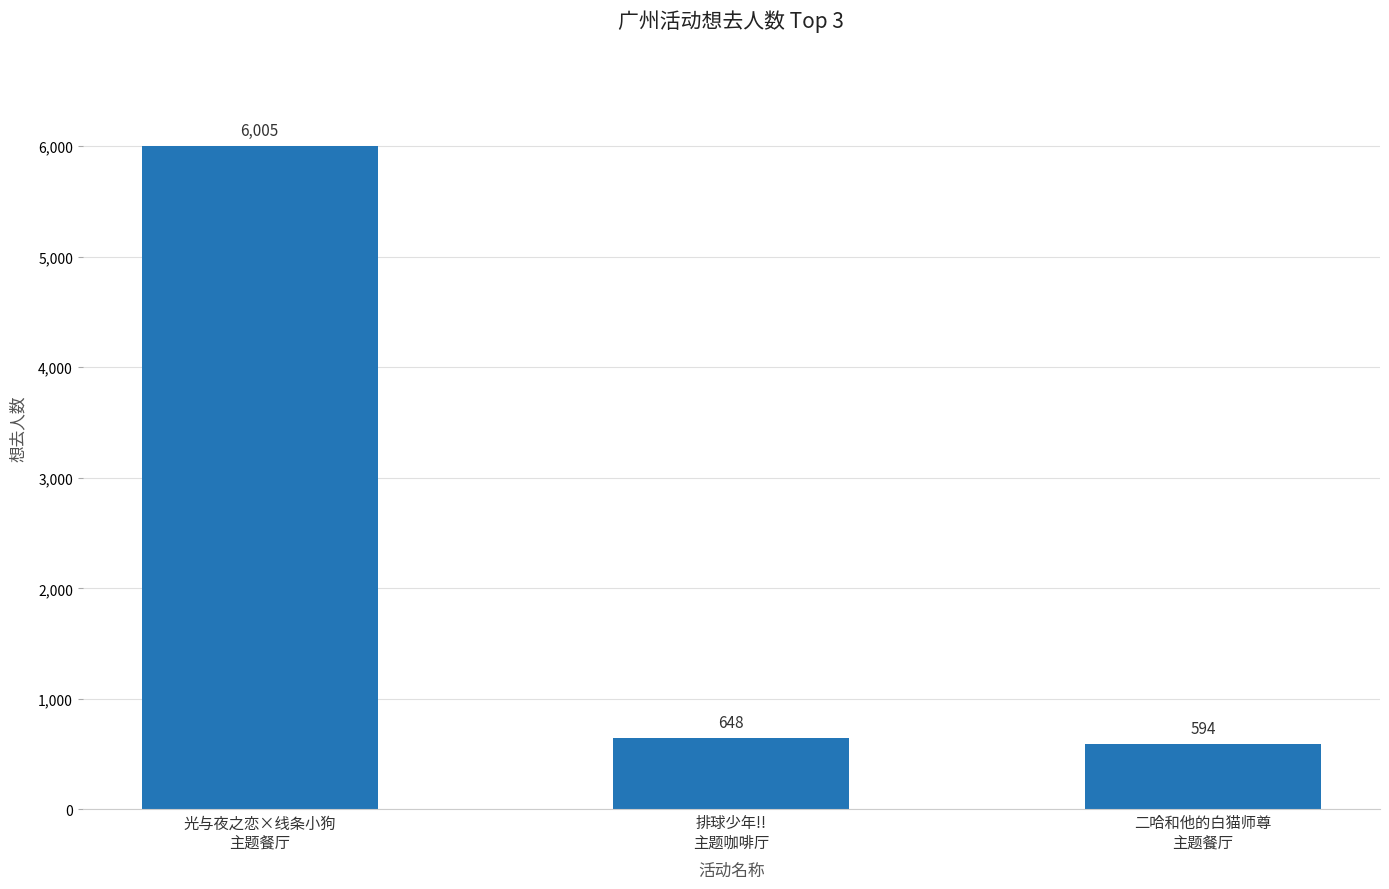

Rank the categories by value from highest to lowest.

光与夜之恋×线条小狗
主题餐厅, 排球少年!!
主题咖啡厅, 二哈和他的白猫师尊
主题餐厅